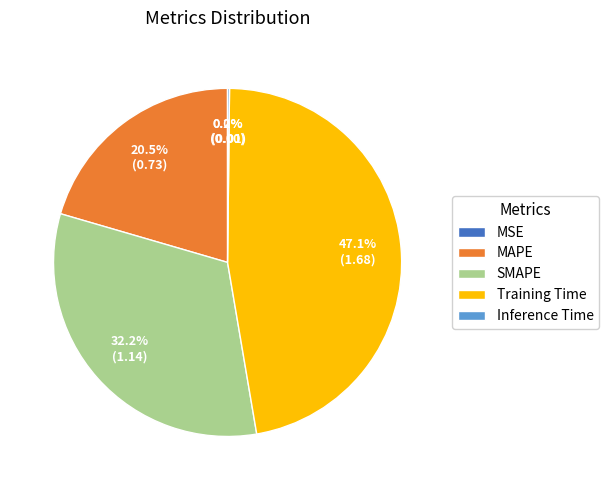

What is the ratio of the value at Training Time to the value at SMAPE?

1.5